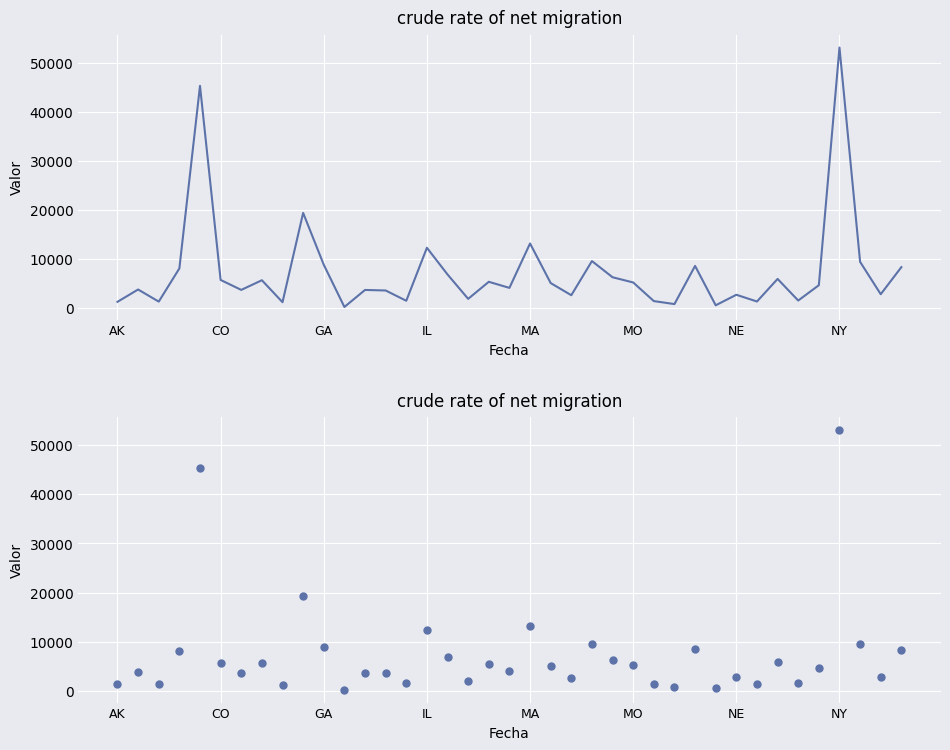

What is the change in value from 13 to 31?

-2246